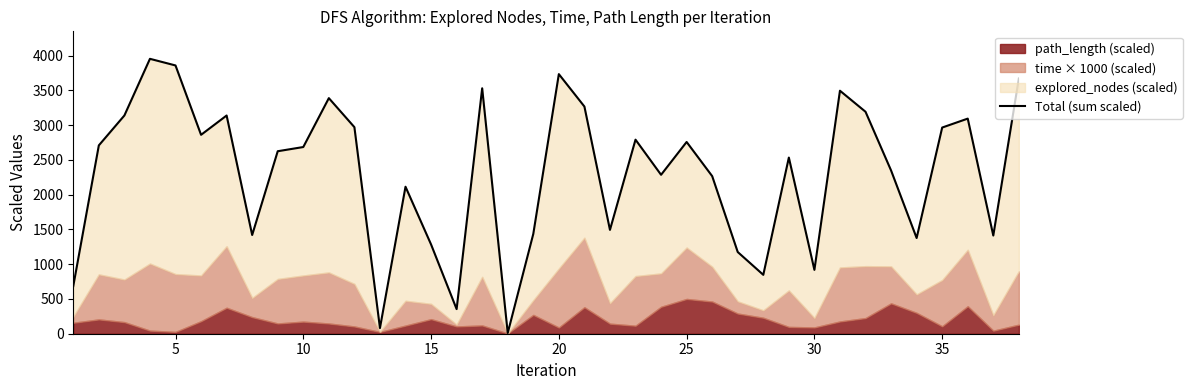

What is the greatest value displayed?

3952.8